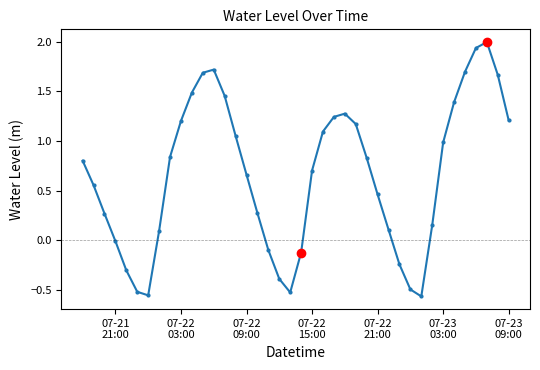

What is the sum of all values?

26.1